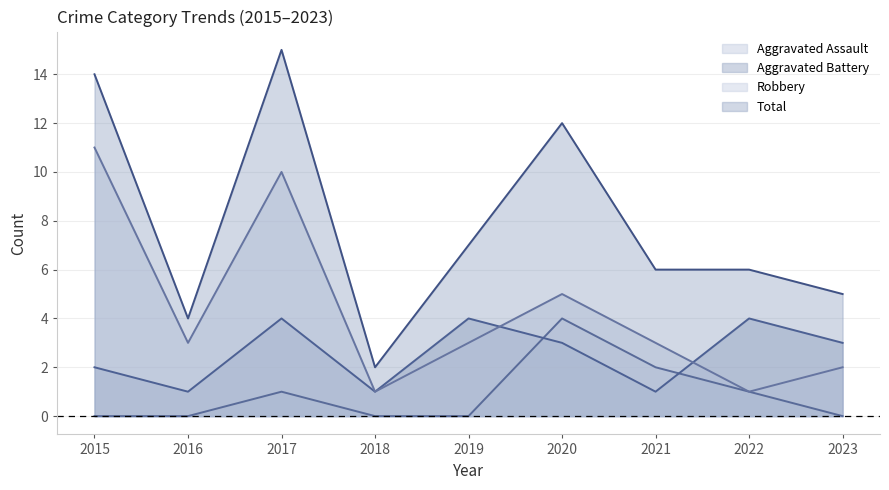

Where do Aggravated Battery and Aggravated Assault first cross each other?

2019 and 2020